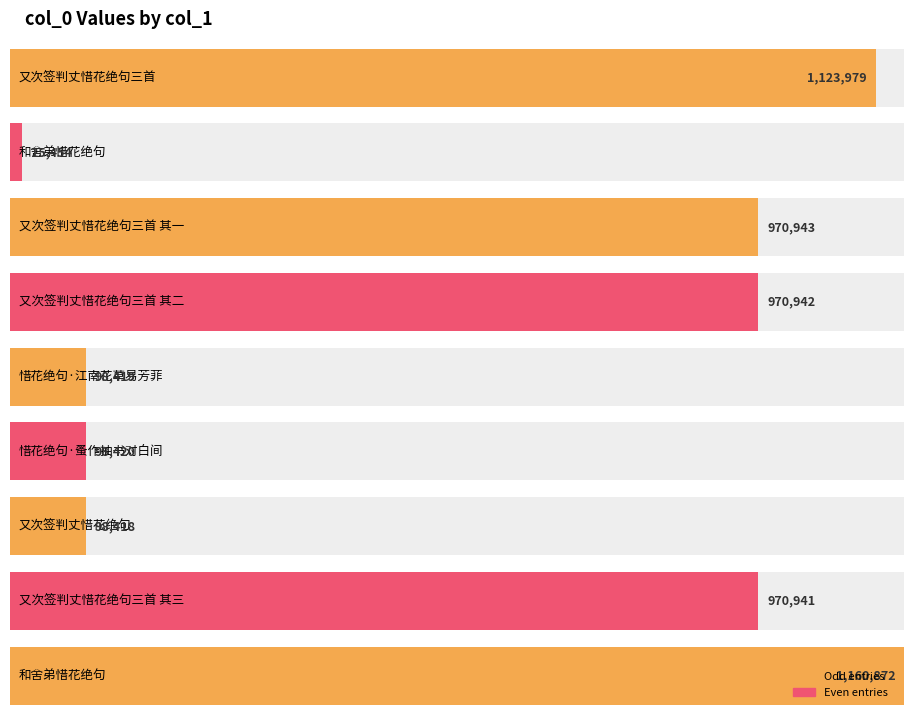

How many bars are there in total?

9